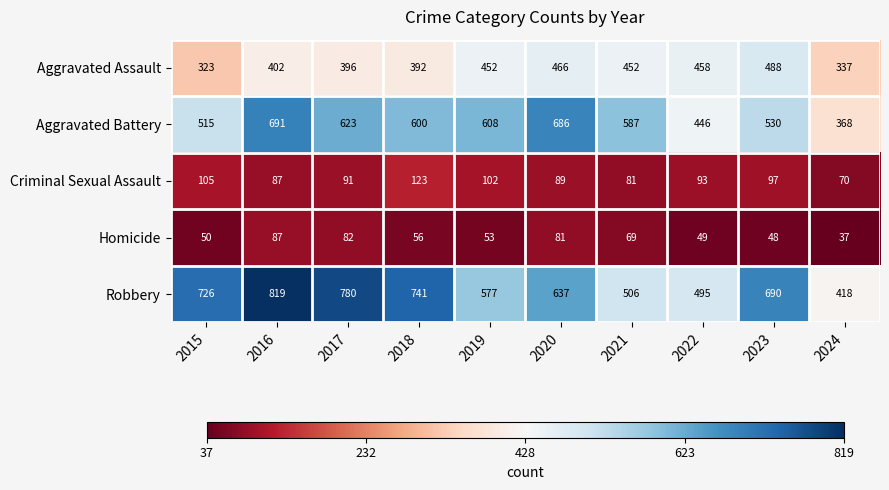

List the series in order of their peak value, lowest first.

Homicide, Criminal Sexual Assault, Aggravated Assault, Aggravated Battery, Robbery